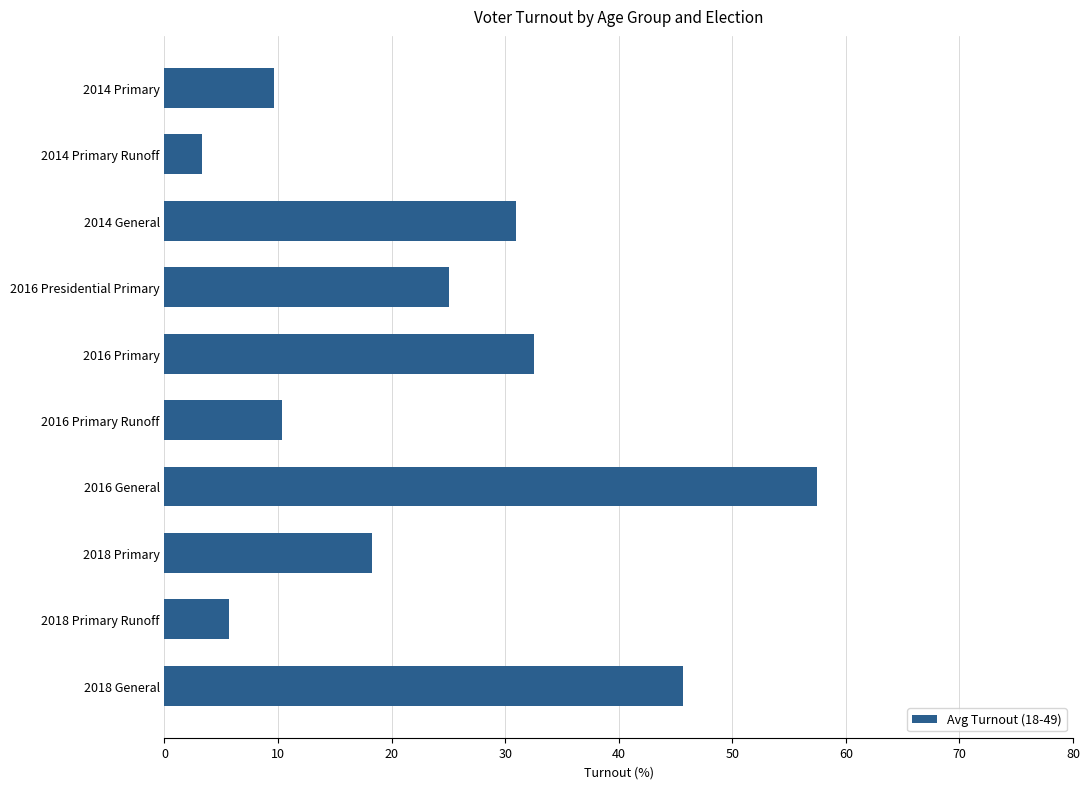

Reading top to bottom, extract all data points from this chart.

9.7	3.3	31.0	25.1	32.6	10.3	57.5	18.3	5.7	45.6